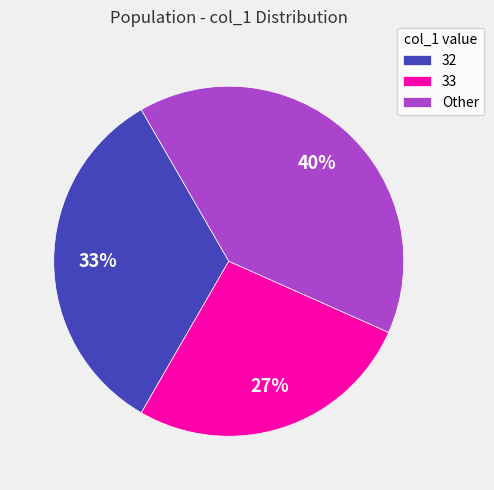

True or false: Other accounts for 40% of the total.

True